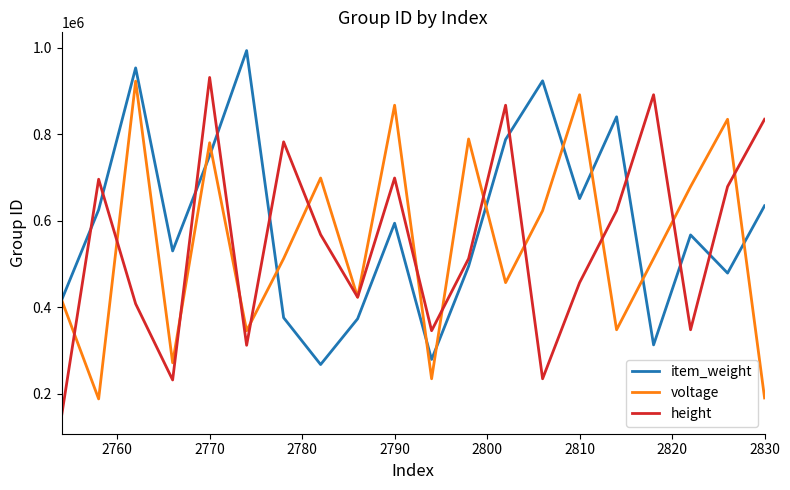

Which series has the largest total across all categories?

item_weight